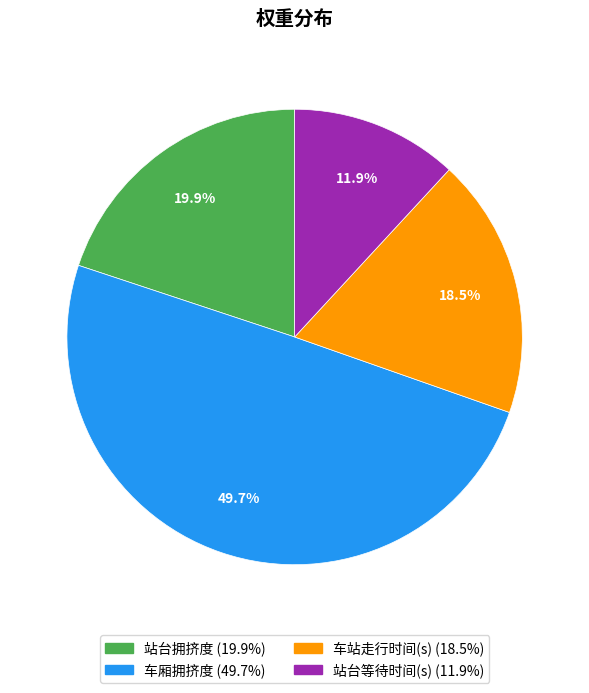

To the nearest percent, what percentage of the pie is 站台等待时间(s)?

12%